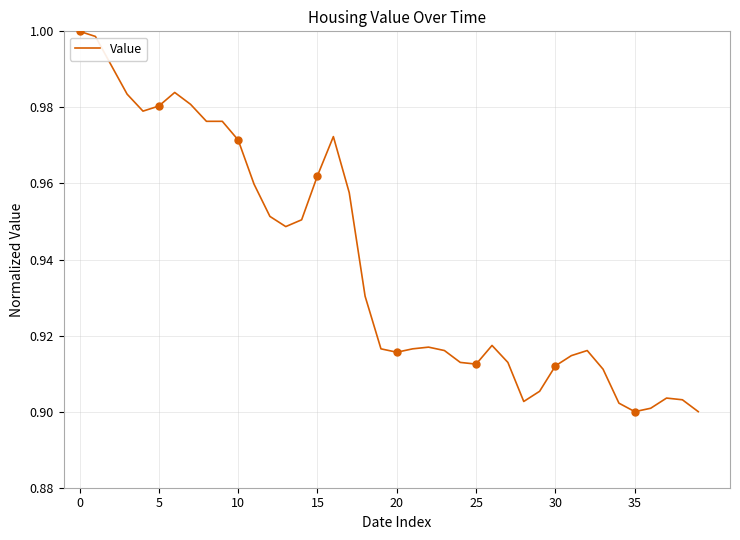

What is the difference between the maximum and minimum values?

0.1